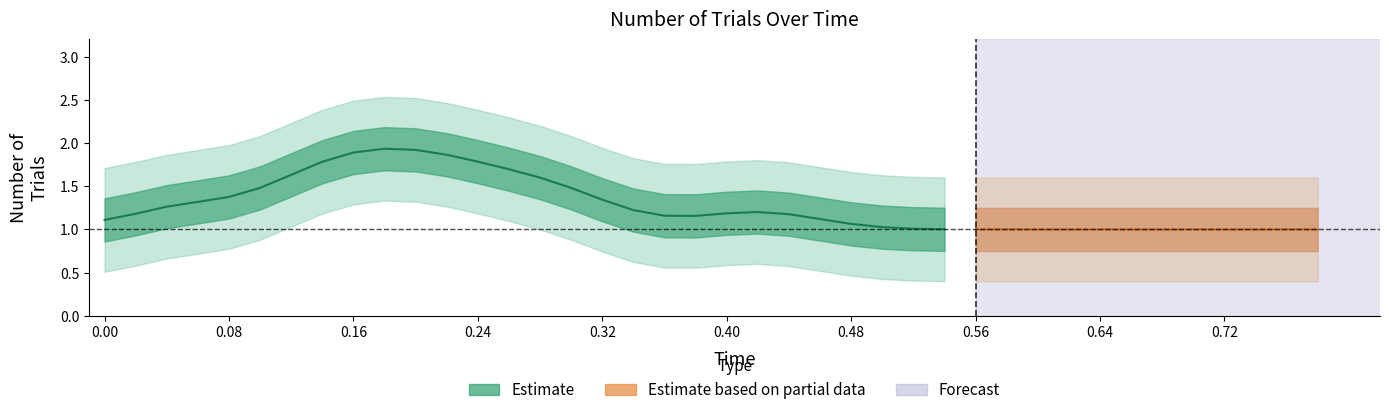

What is the spread (max minus min) of values at 16?

0.7